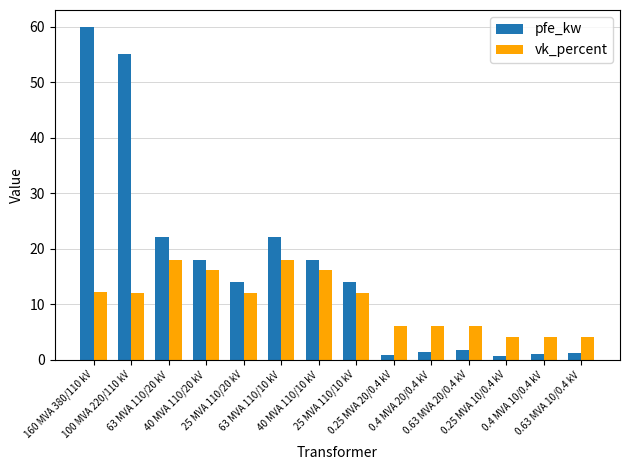

What are all the series names shown in the legend?

pfe_kw, vk_percent